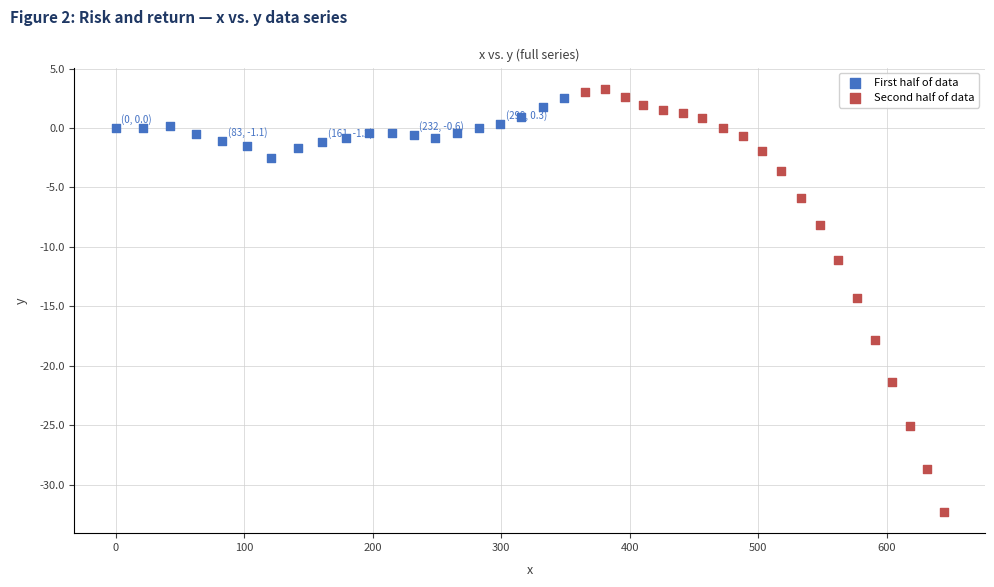

Which series has the widest spread of Y values?

Second half of data